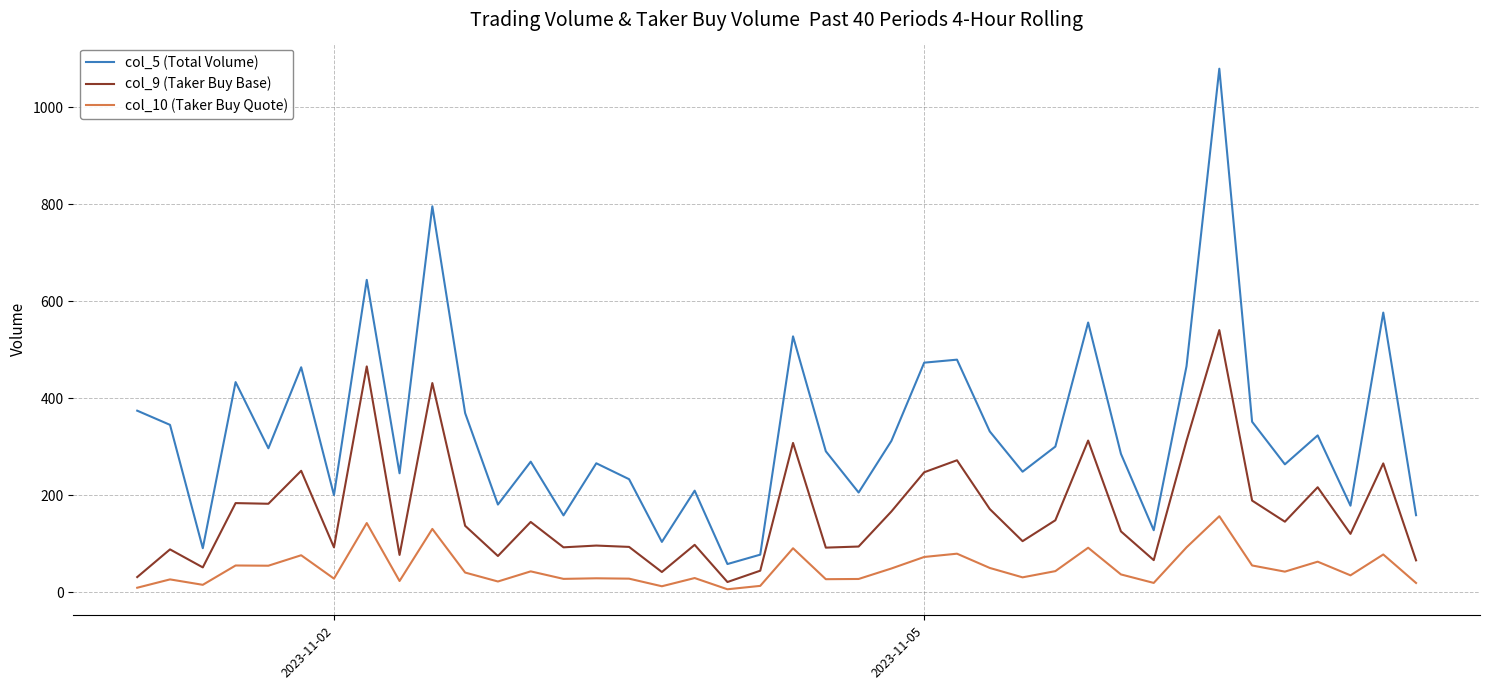

True or false: col_9 (Taker Buy Base) has more than 2 interior local peaks.

True